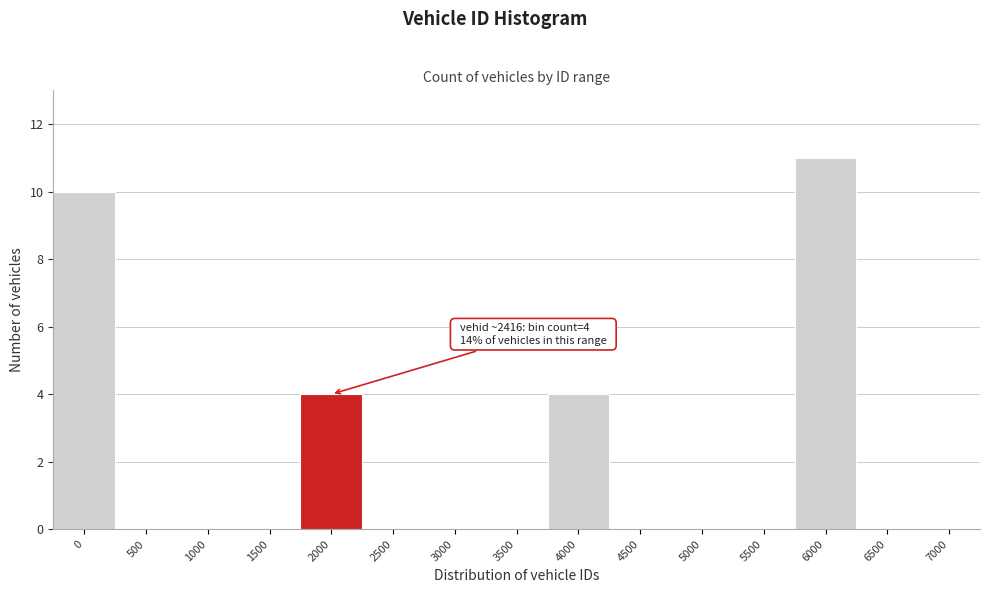

Reading right to left, list all the values displayed in this chart.

7000=0	6500=0	6000=11	5500=0	5000=0	4500=0	4000=4	3500=0	3000=0	2500=0	2000=4	1500=0	1000=0	500=0	0=10